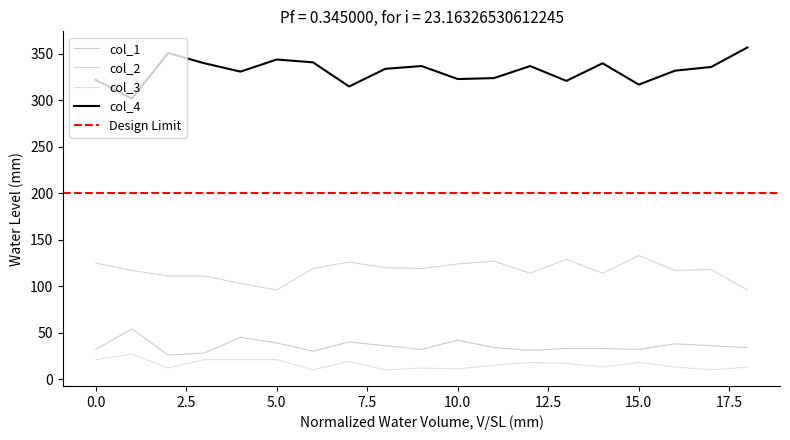

True or false: col_2 and col_1 cross at least once.

False